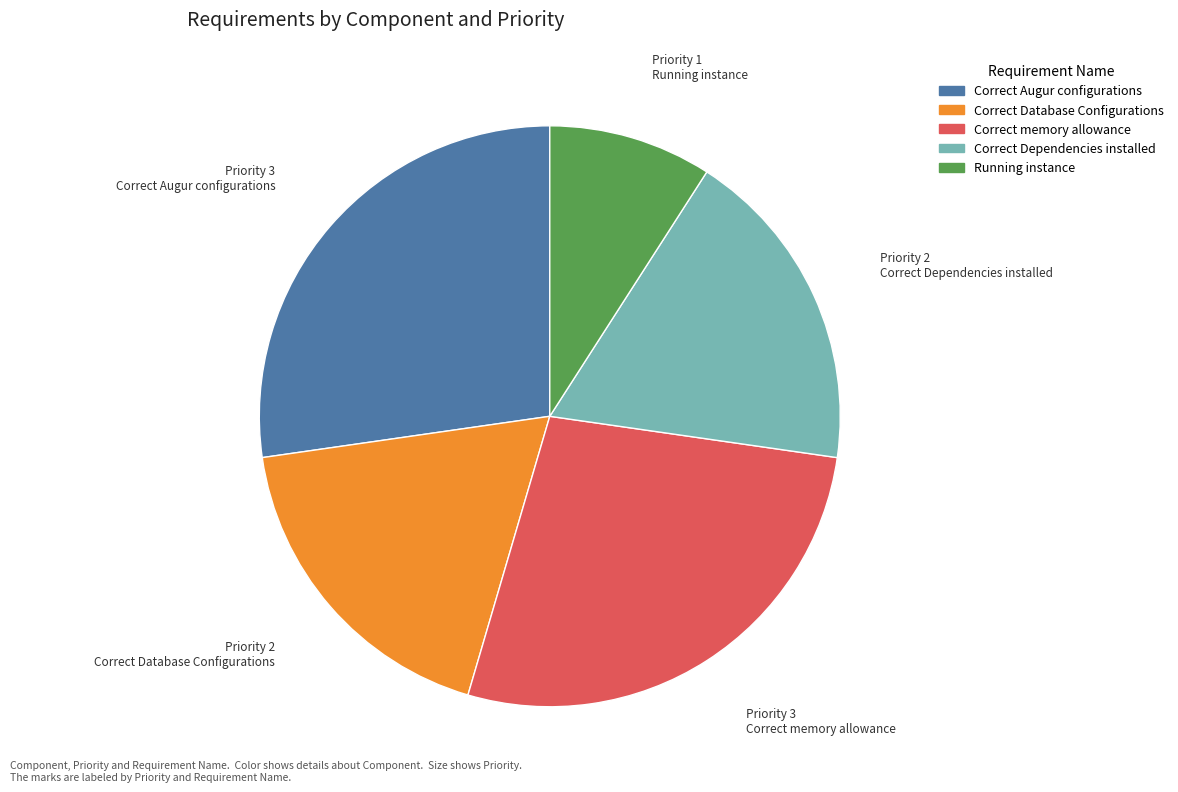

Combined, do Correct Augur configurations and Correct Dependencies installed account for over 50%?

No